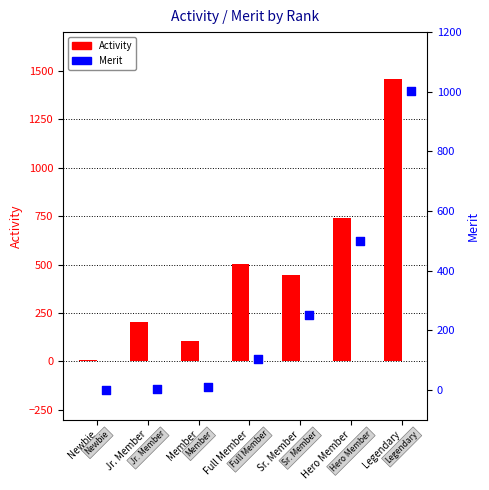

Which series contains the highest Y value?

Activity